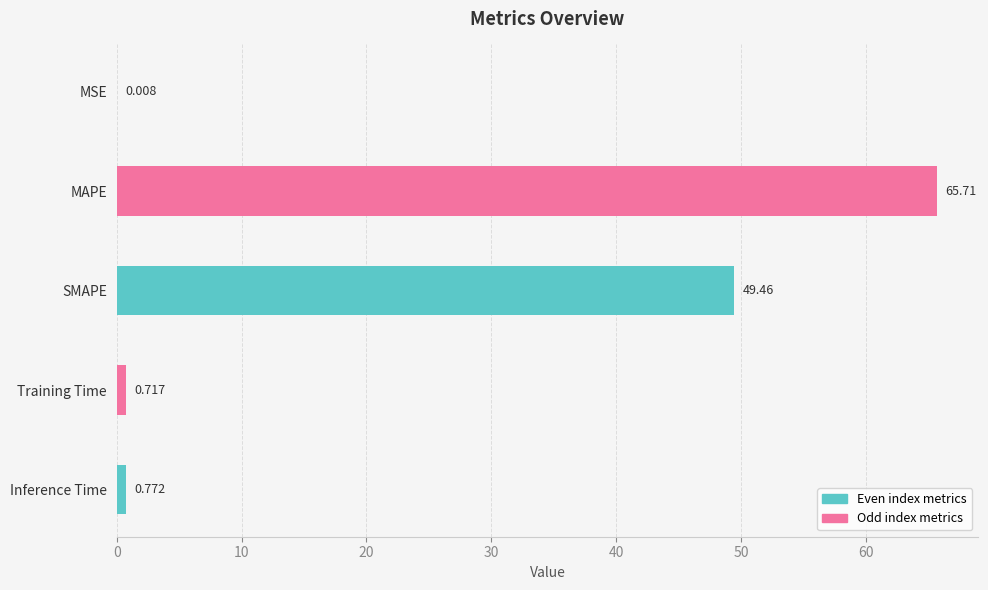

Between MSE and Training Time, which is larger?

Training Time